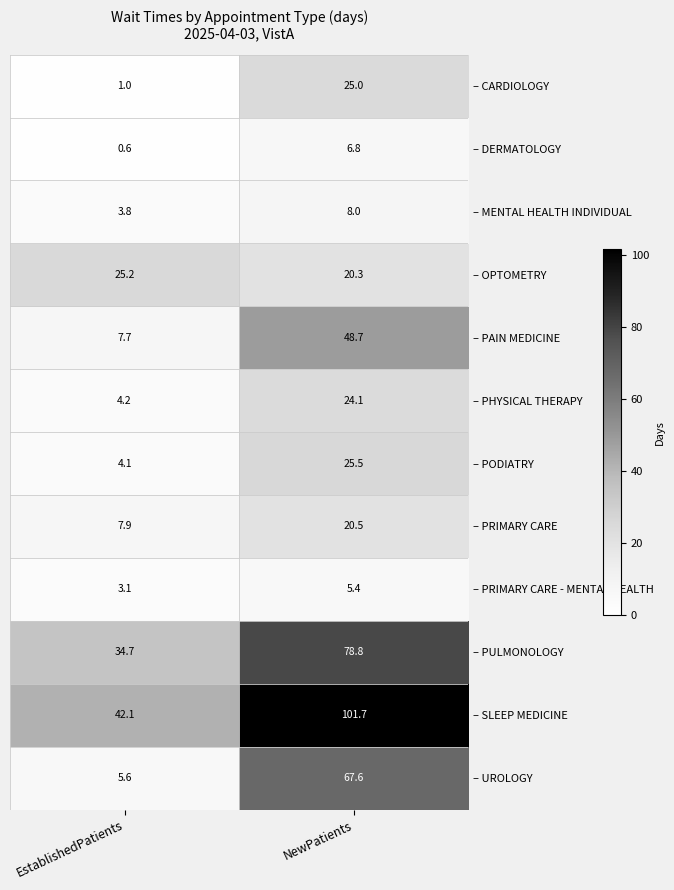

At which category is the sum across all series the highest?

NewPatients